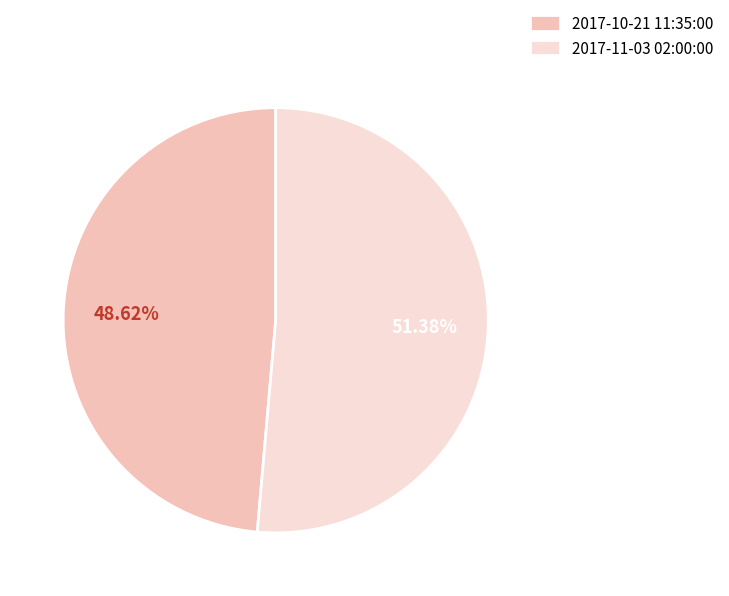

To the nearest percent, what percentage of the pie is 2017-10-21 11:35:00?

49%